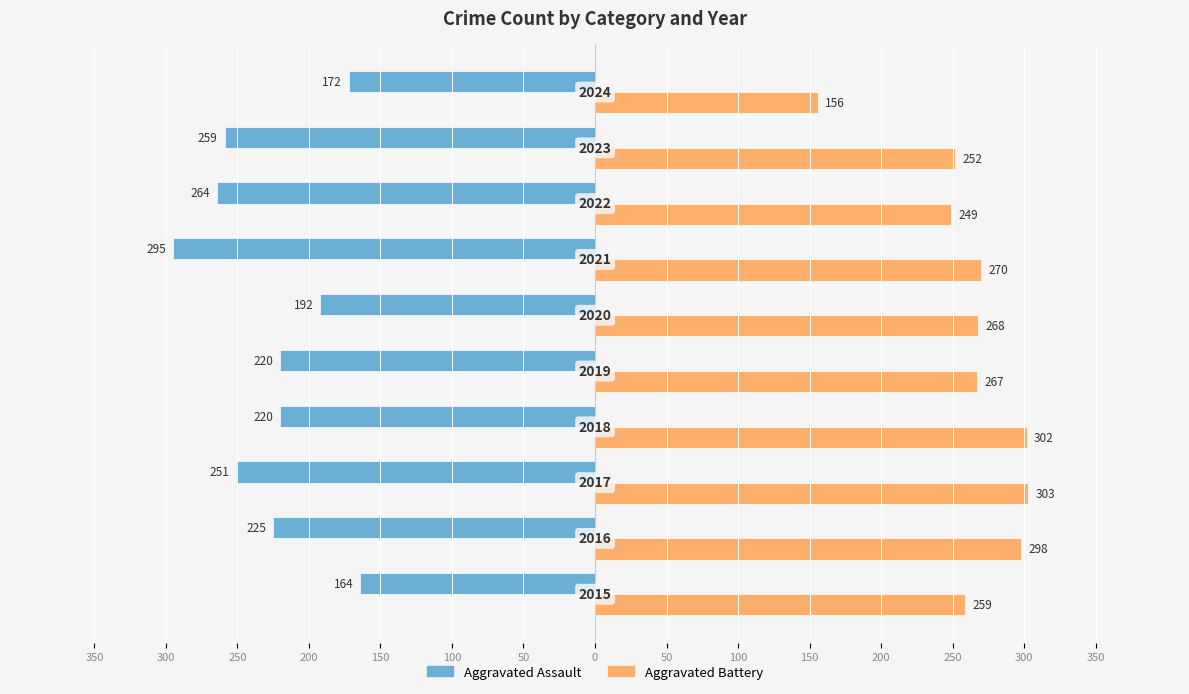

Rank the series by their maximum value, from lowest to highest.

Aggravated Assault, Aggravated Battery